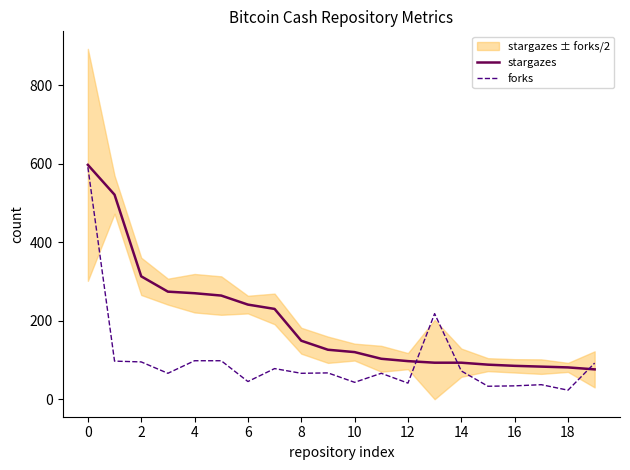

At which category does the chart reach its minimum across all series?

18